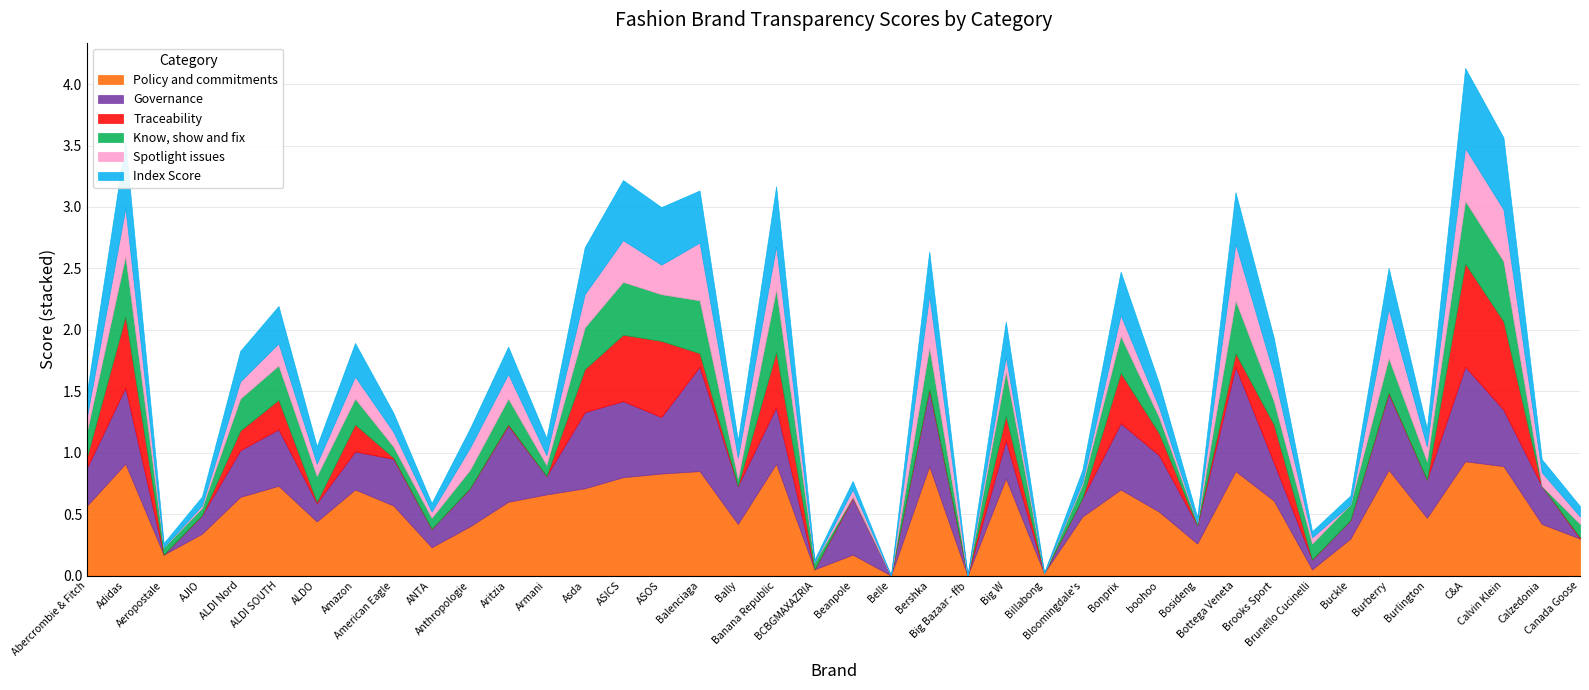

Which series has the largest total across all categories?

Policy and commitments